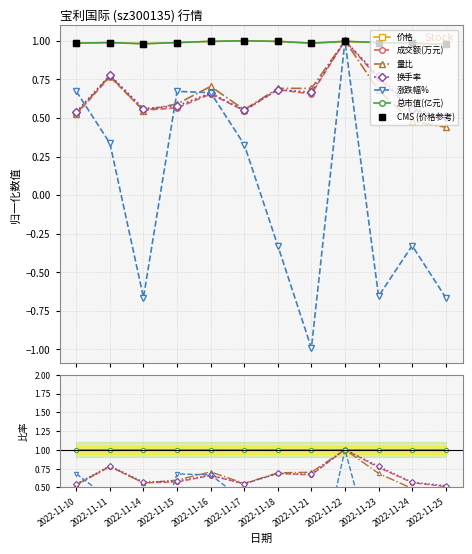

At which label is 涨跌幅% closest to 0?

2022-11-17